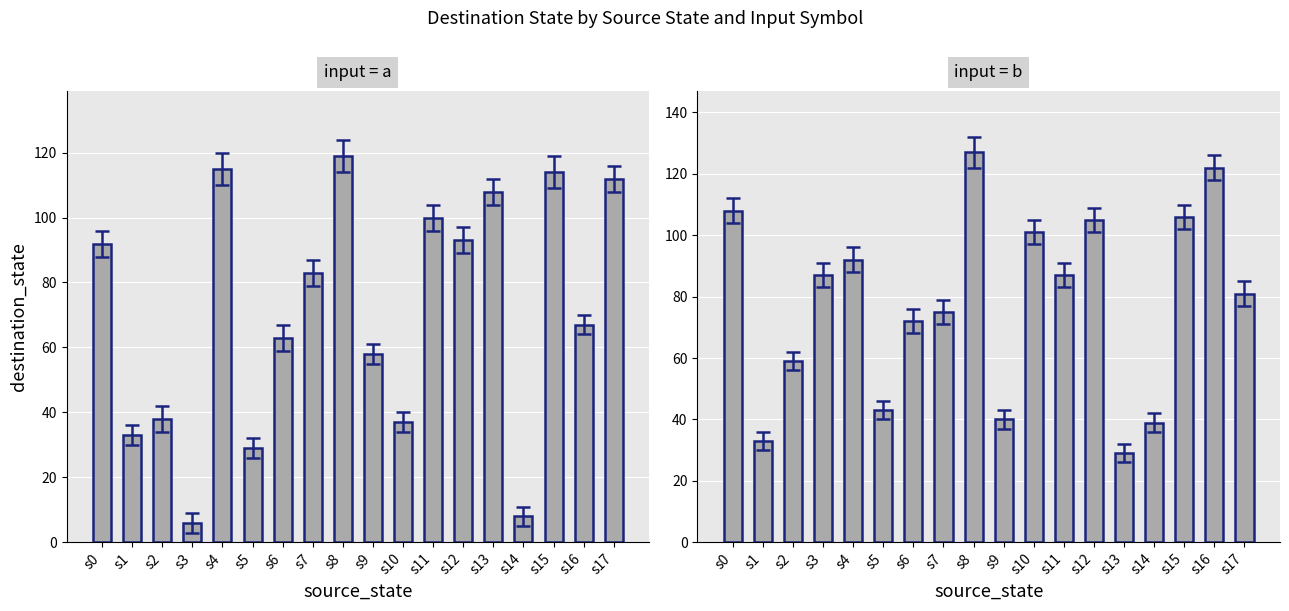

What is the maximum value for Panel A (input=a)?

119